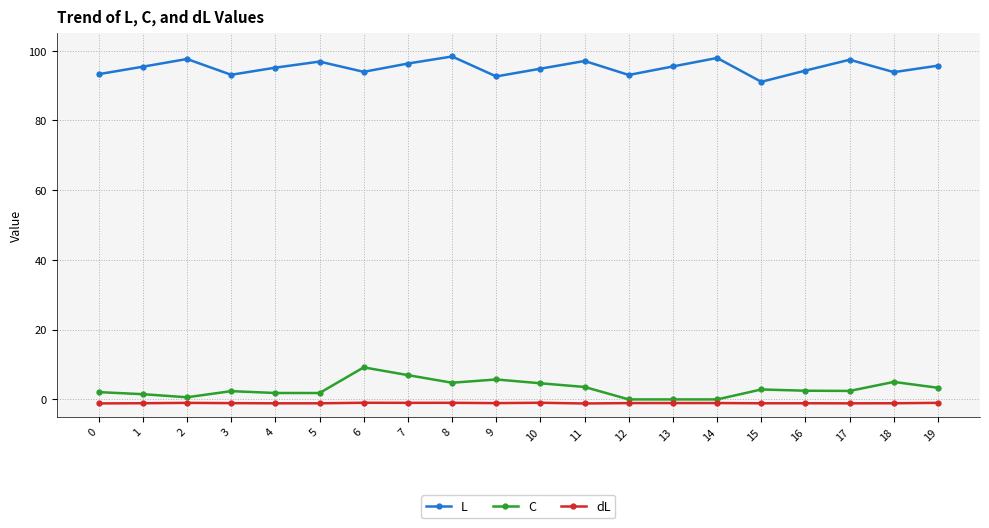

True or false: C and dL cross at least once.

False